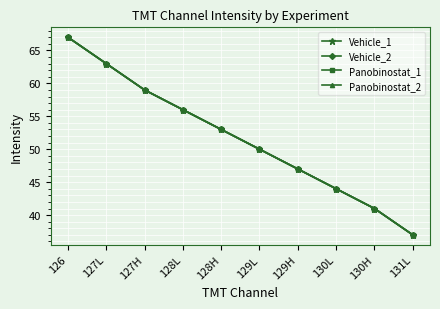

Between 130H and 126, which is larger?

126